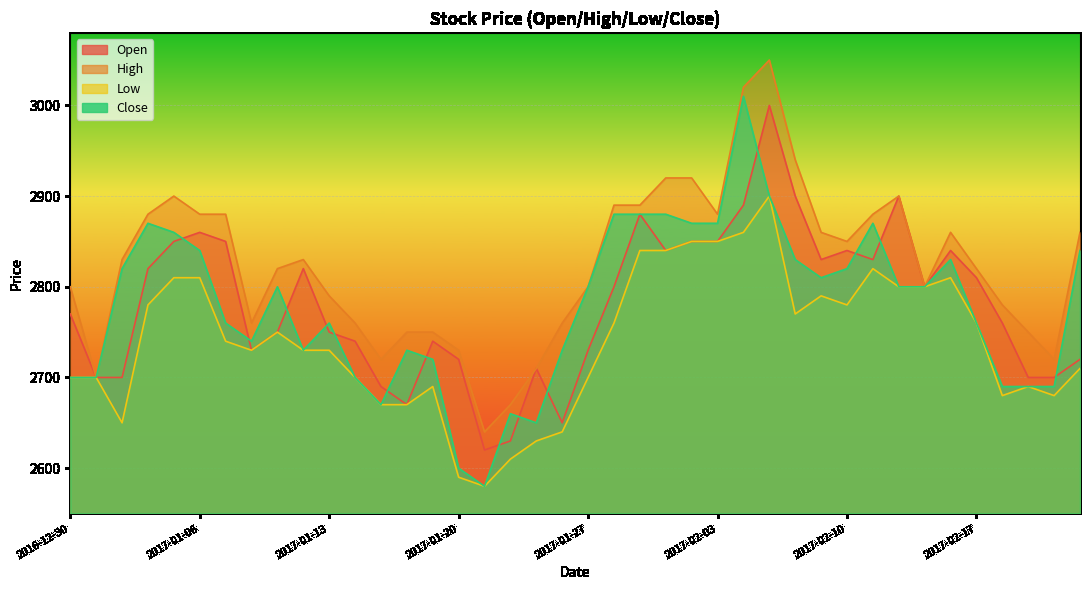

The Open series shows 2760 at 2017-02-20. True or false?

True